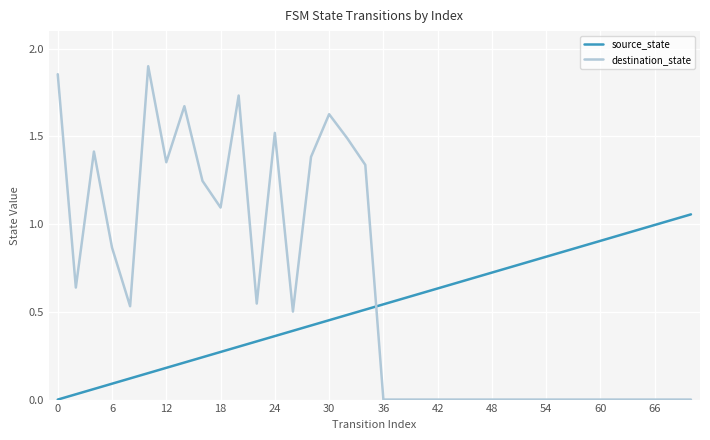

Which series has the largest total across all categories?

destination_state